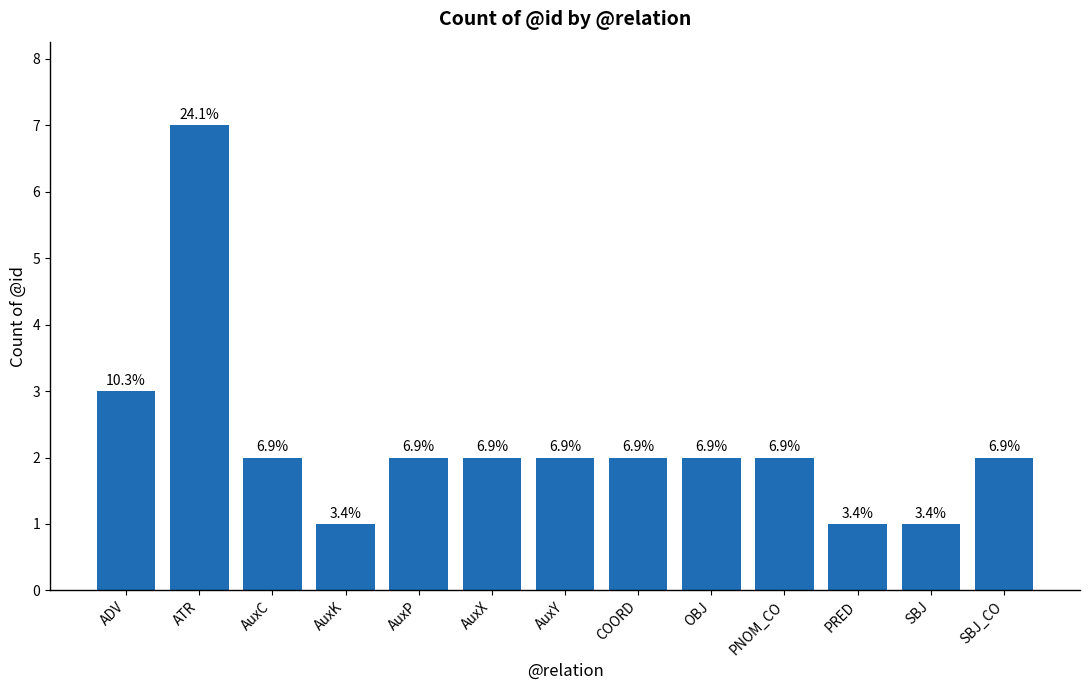

Where is the data nearest to the value 4?

ADV